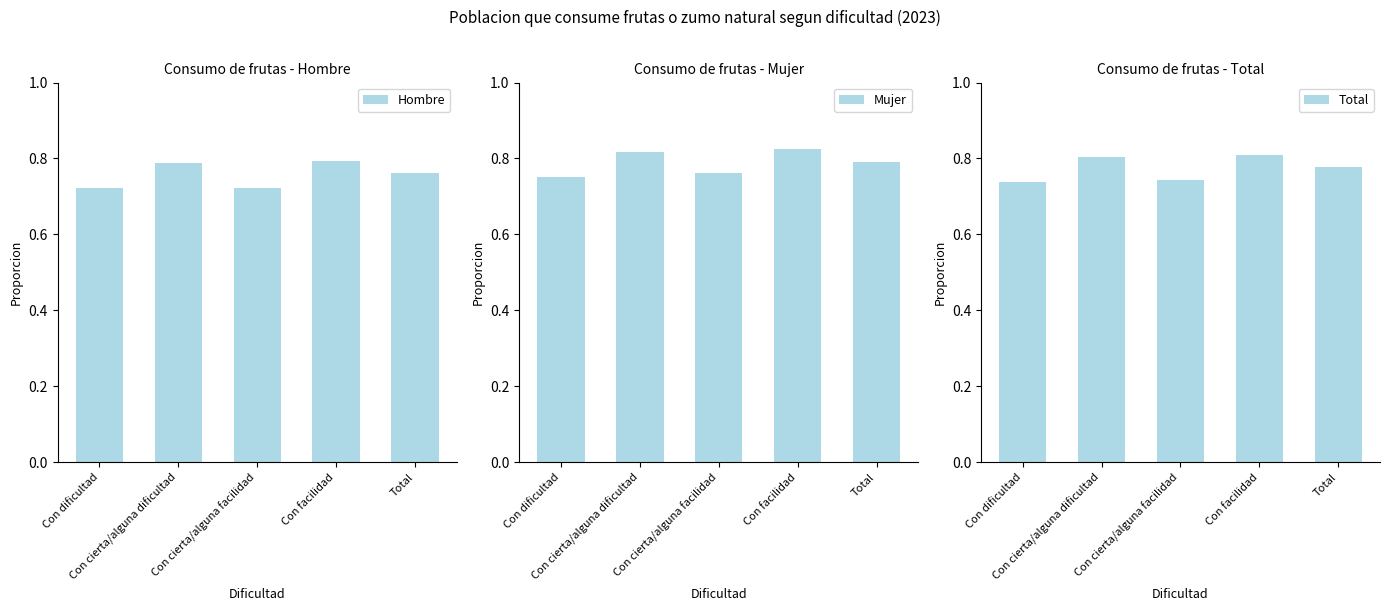

The value of Hombre at Total is 0.8. True or false?

True